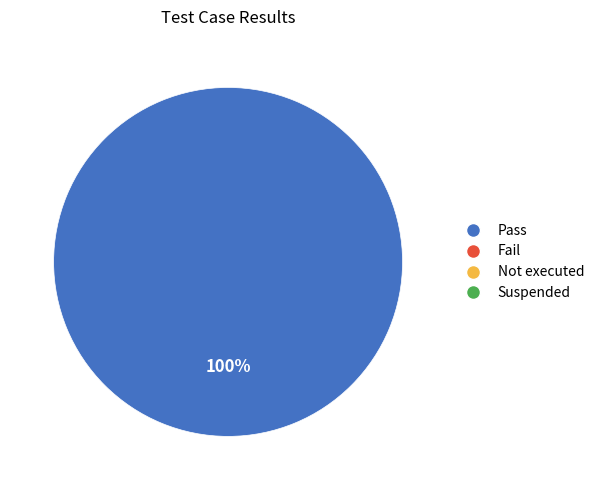

Is there a majority slice in this chart?

Yes